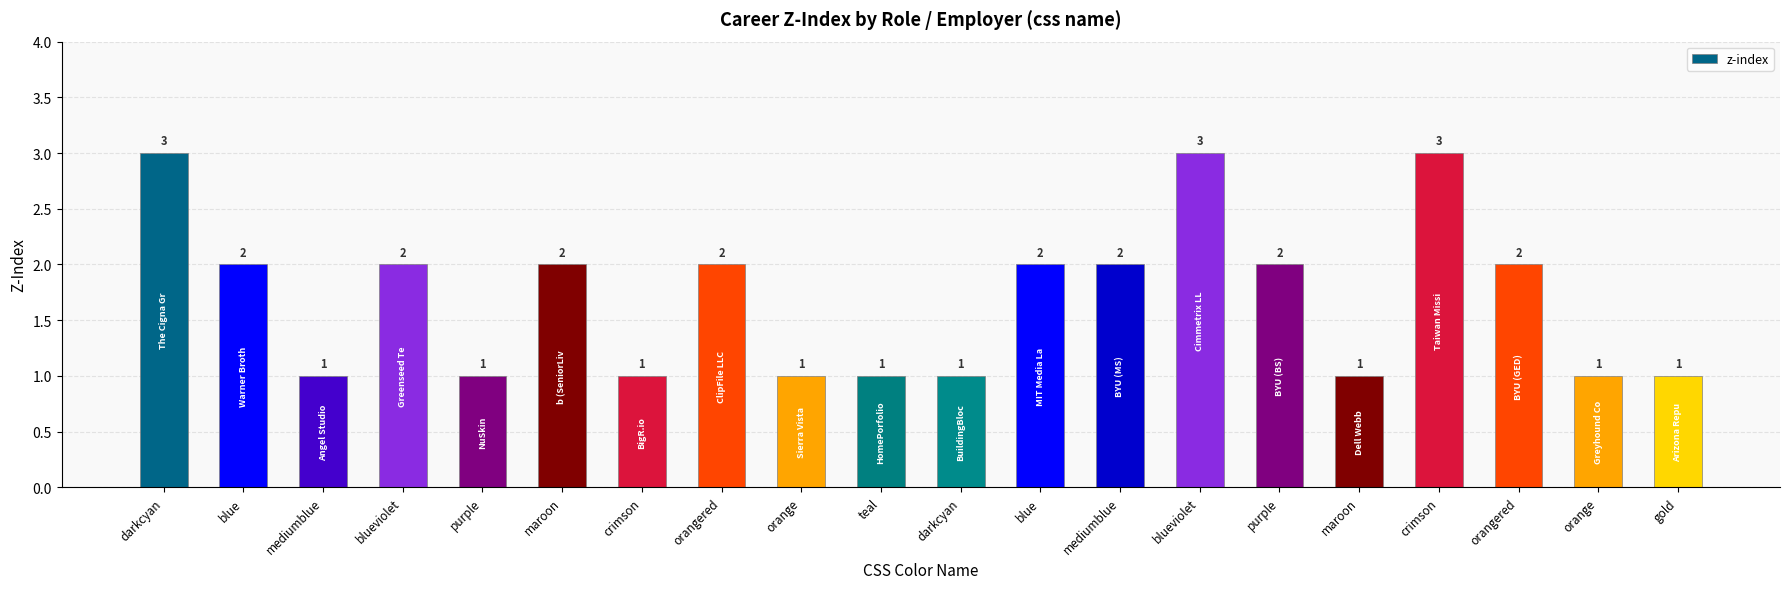

How many bars are there in total?

20